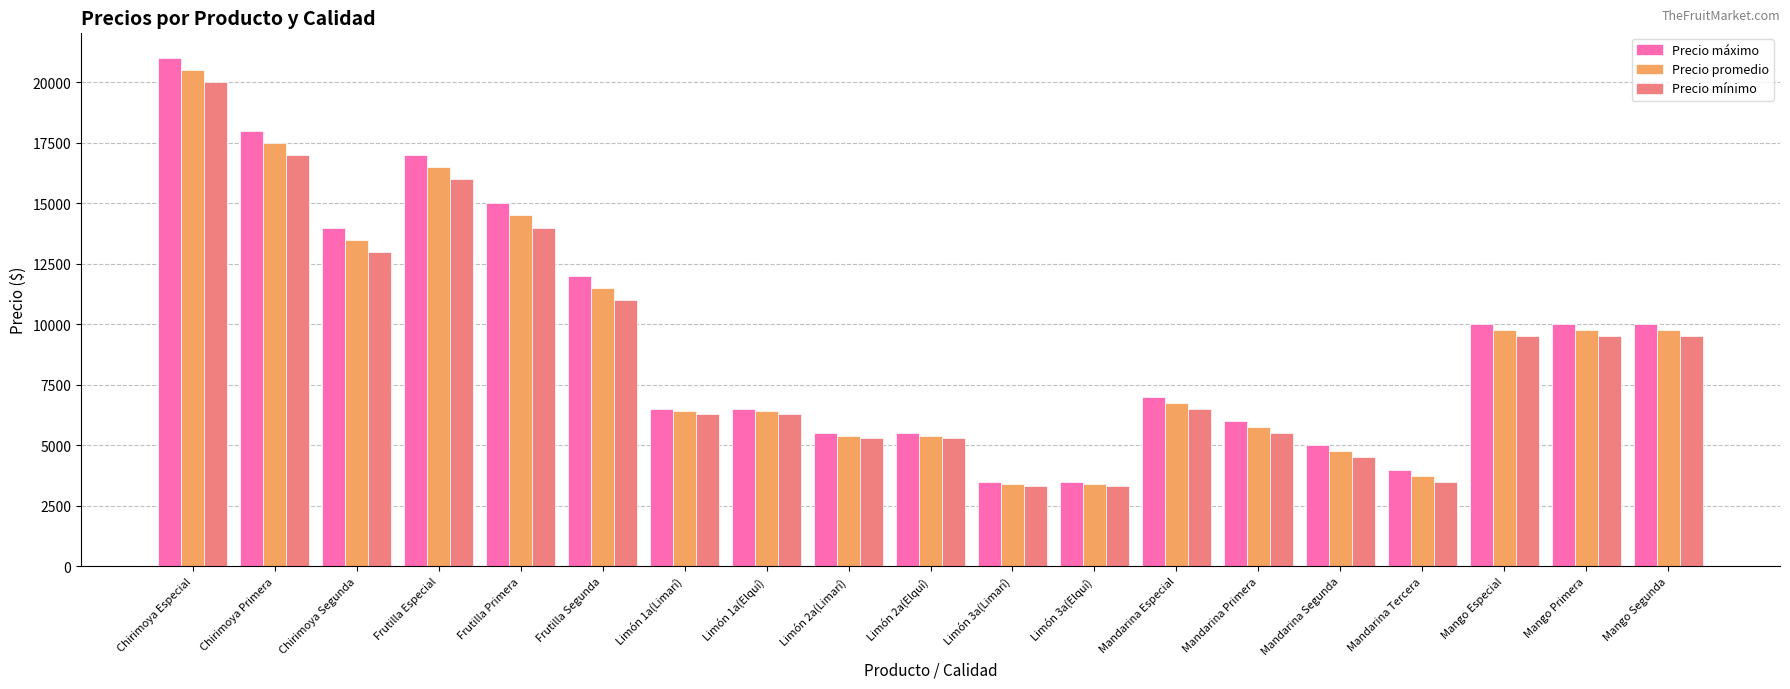

The value of Precio mínimo at Chirimoya Primera is 17000. True or false?

True